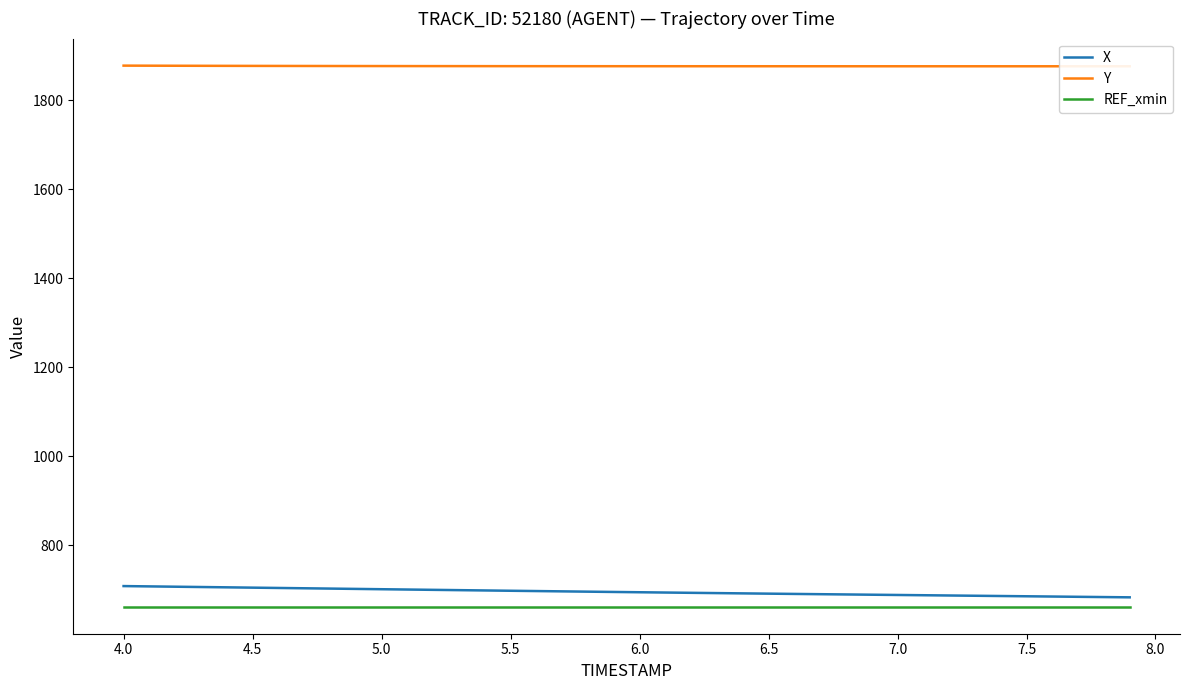

What is the minimum value for X?

683.0